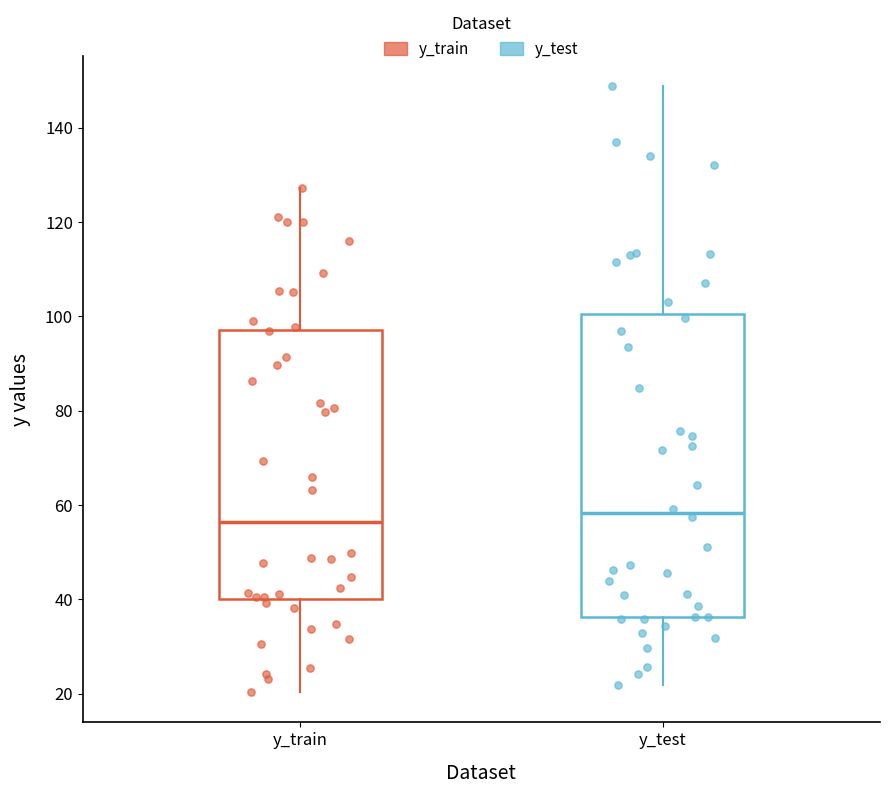

Comparing the boxes themselves (not the whiskers), which one is the tallest?

y_test